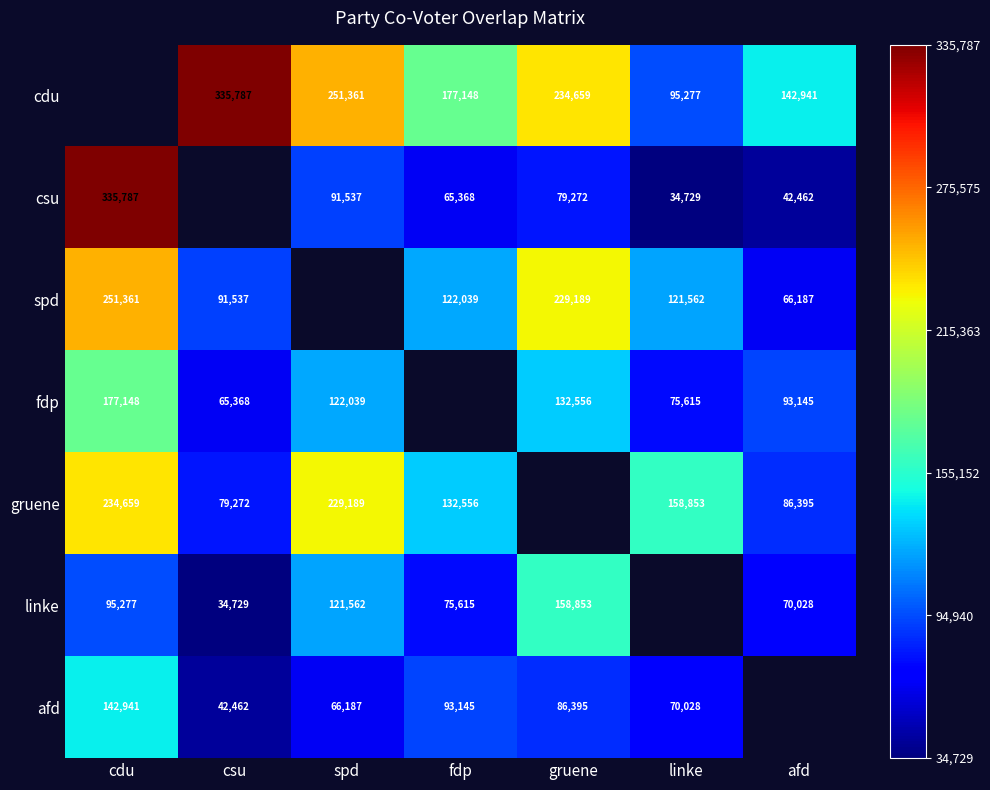

The spd series shows 440981 at cdu. True or false?

False